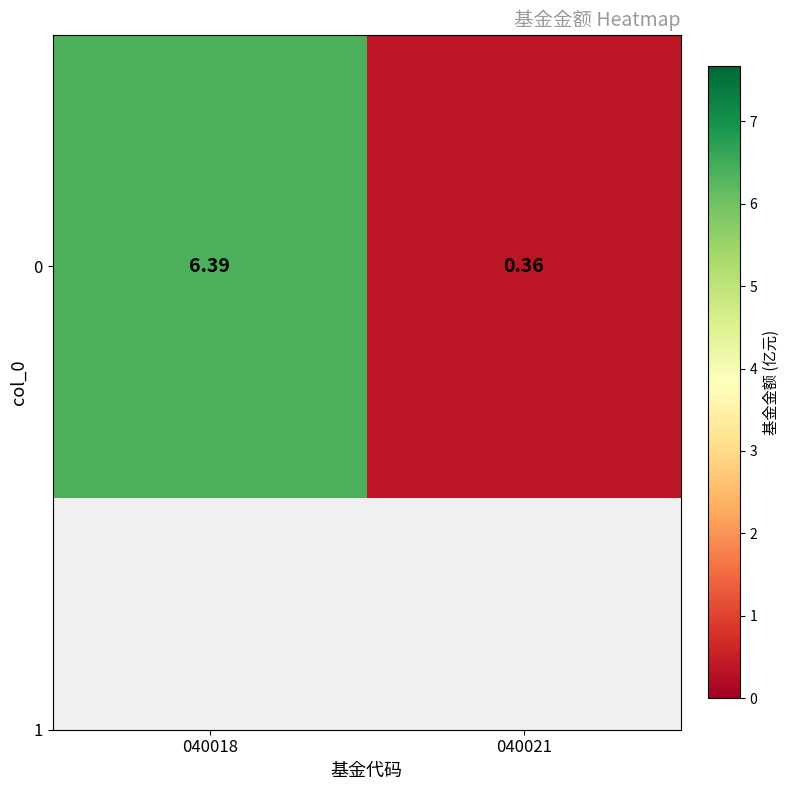

Reading left to right, transcribe all the data shown in this chart.

6.4	0.4